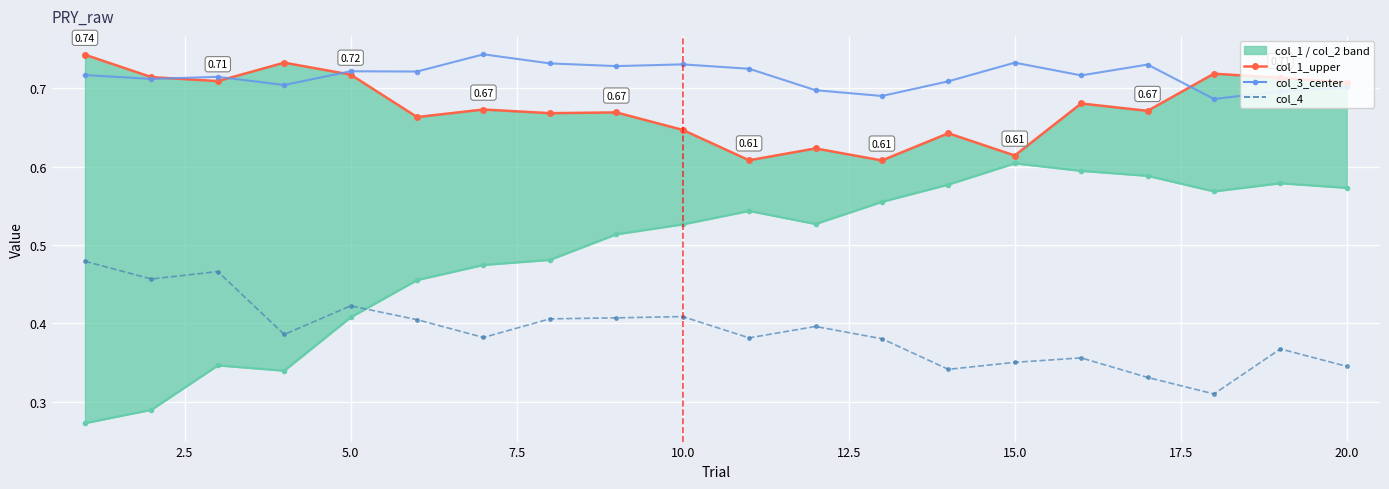

How many interior local peaks does the col_4 series have?

6